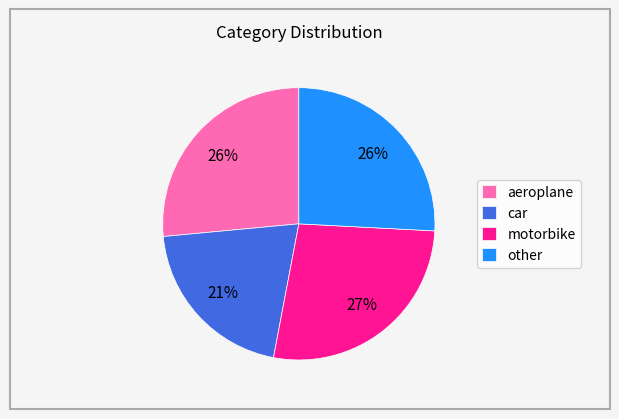

To the nearest percent, what is the average slice percentage?

25%